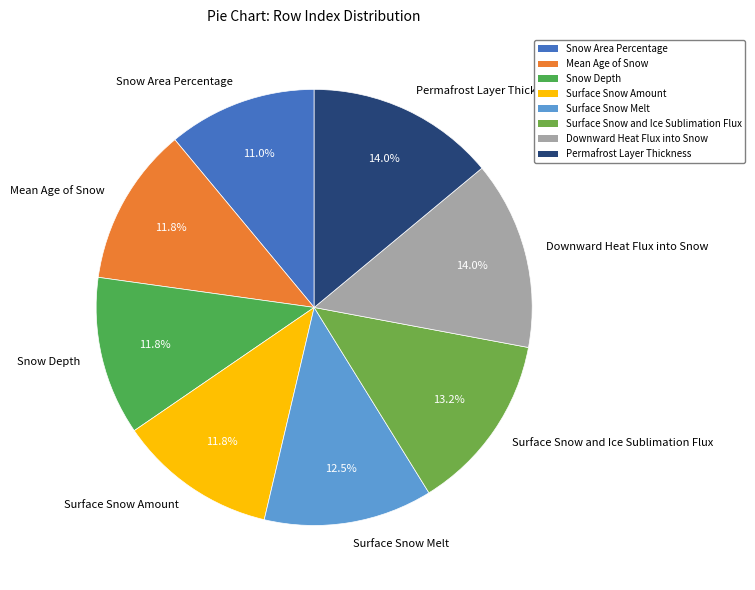

Does Mean Age of Snow represent more than half of the total?

No